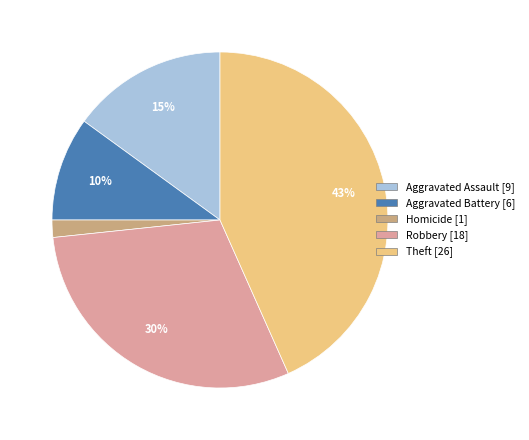

To the nearest percent, what is the difference between the Robbery [18] and Homicide [1] slice percentages?

28%